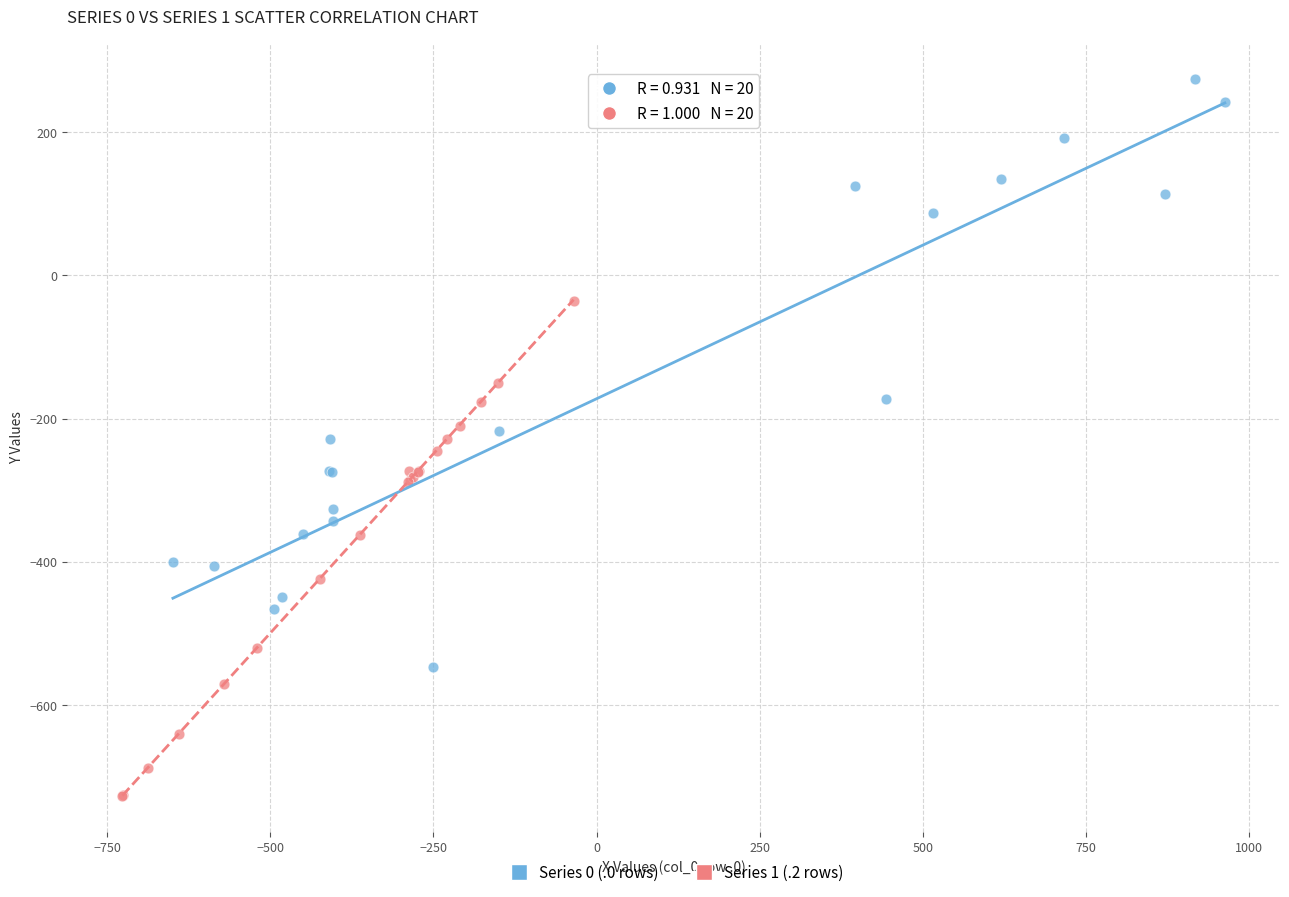

Which series has the widest spread of Y values?

Series 0 (.0 rows)